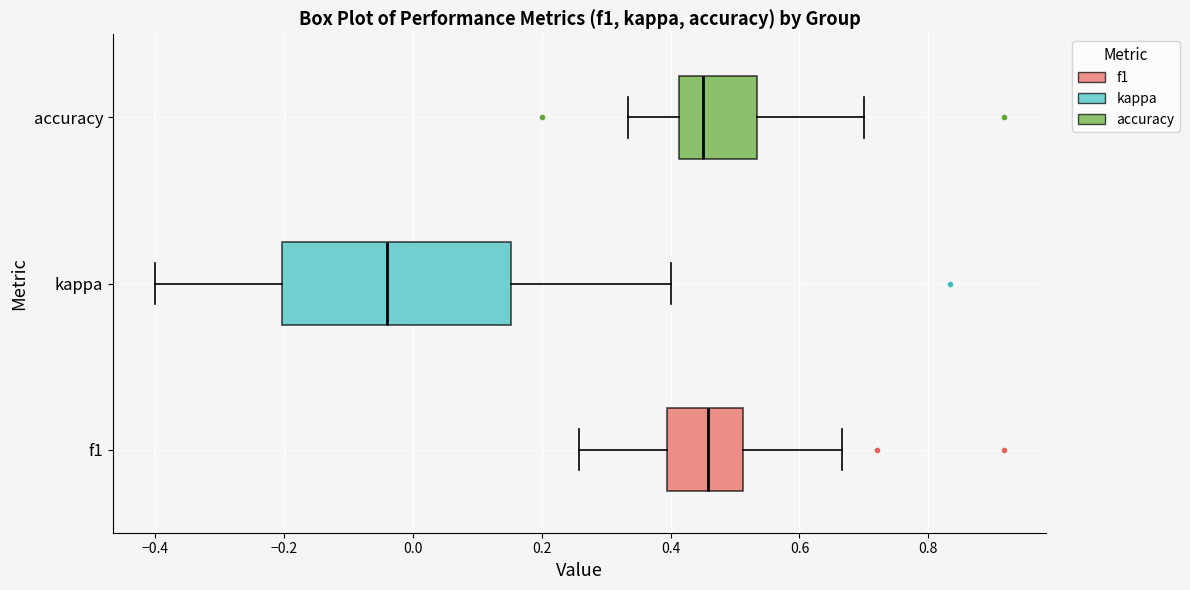

Where does the right whisker of the box for f1 end on the x-axis? The values are not printed on the chart, so give them approximately, as read against the axis.

0.66